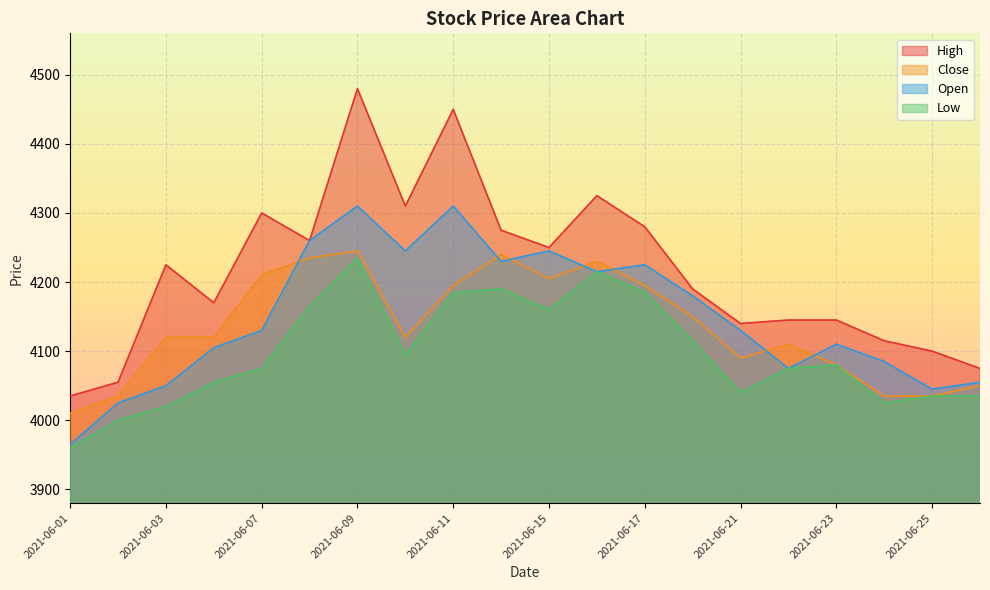

Count the number of data series in this chart.

4